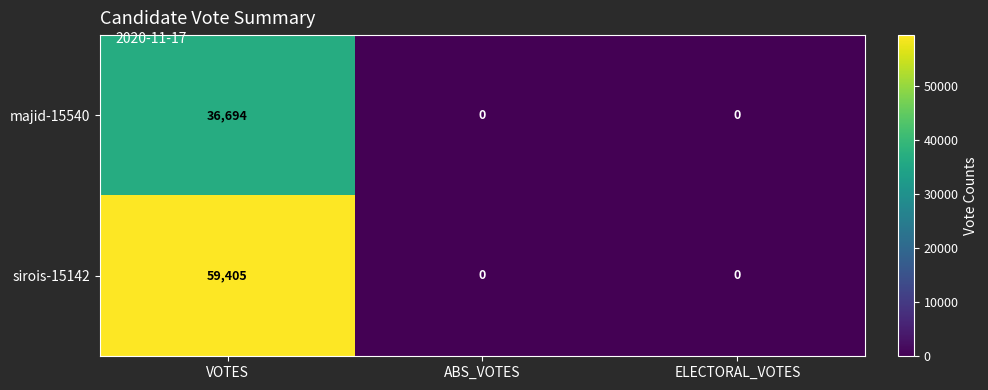

What is the sum of the majid-15540 values at VOTES and ABS_VOTES?

36694